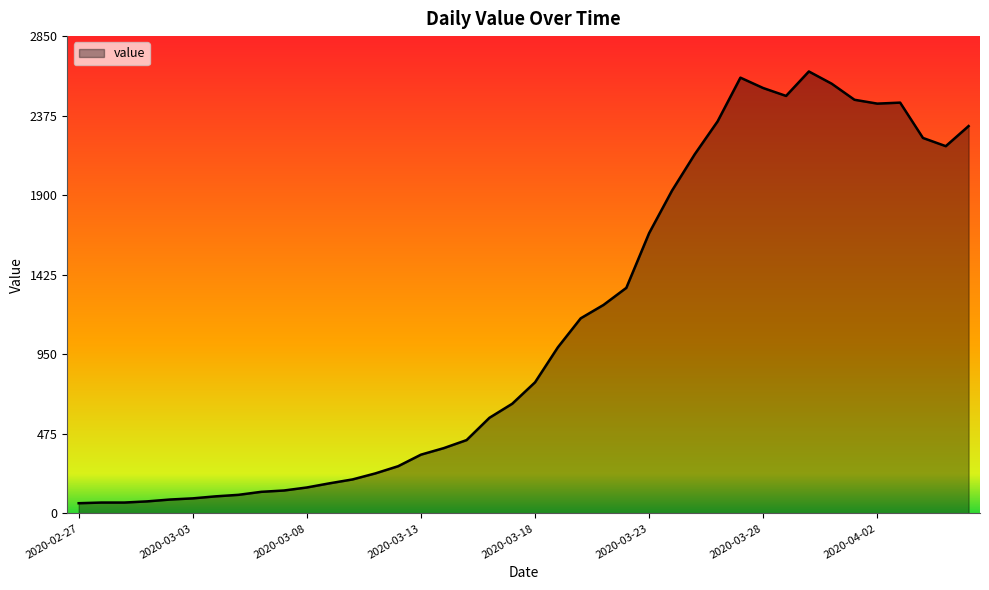

What is the difference between the maximum and minimum values?

2578